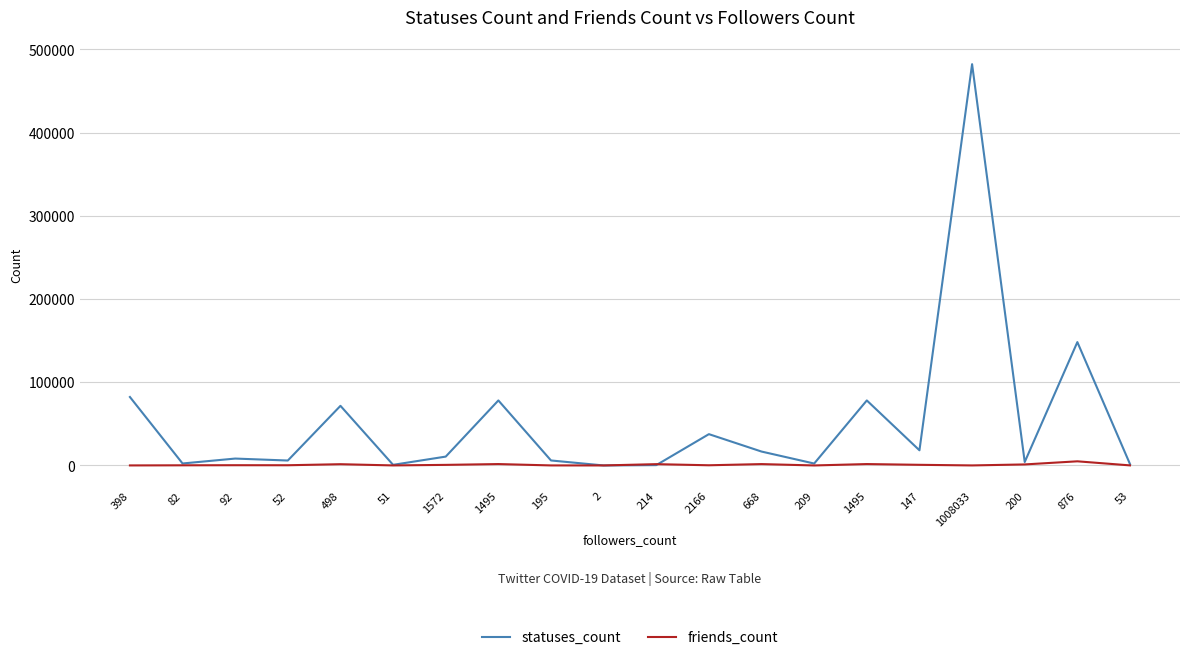

Does the chart display data point markers on the line(s)?

No